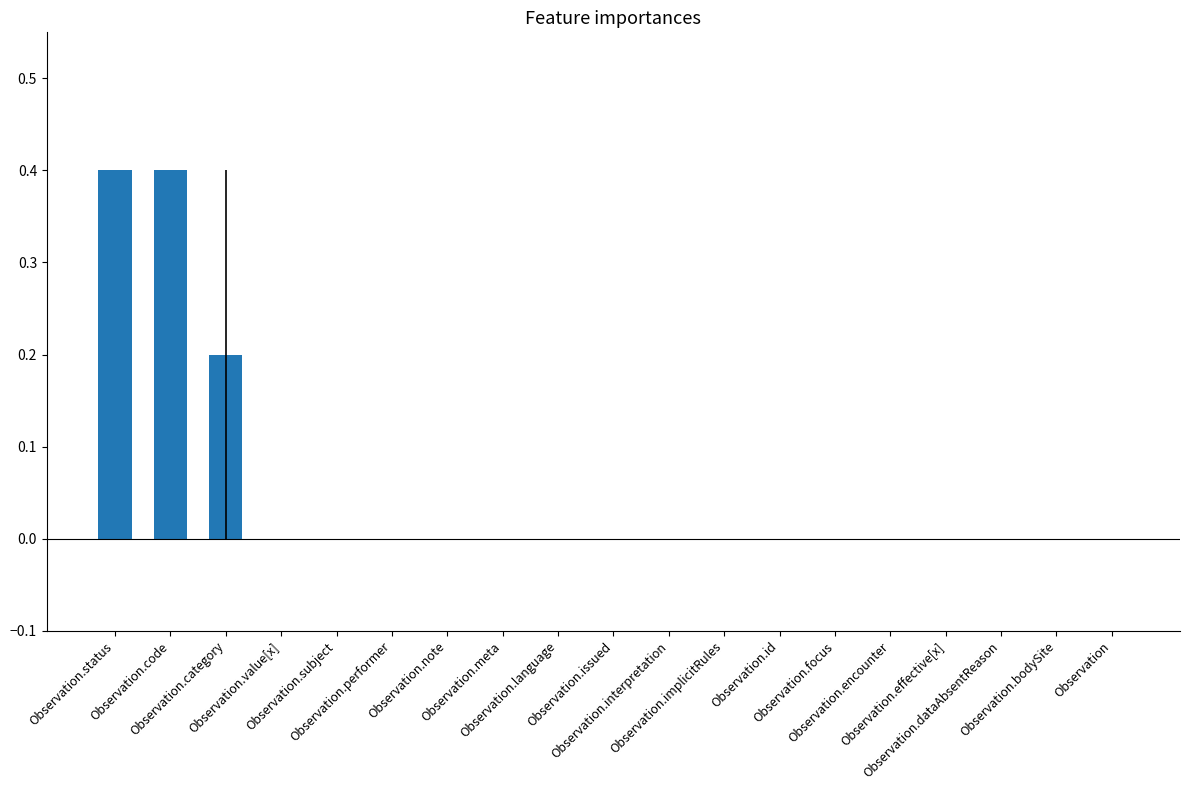

The value at Observation.focus is 0.3. True or false?

False